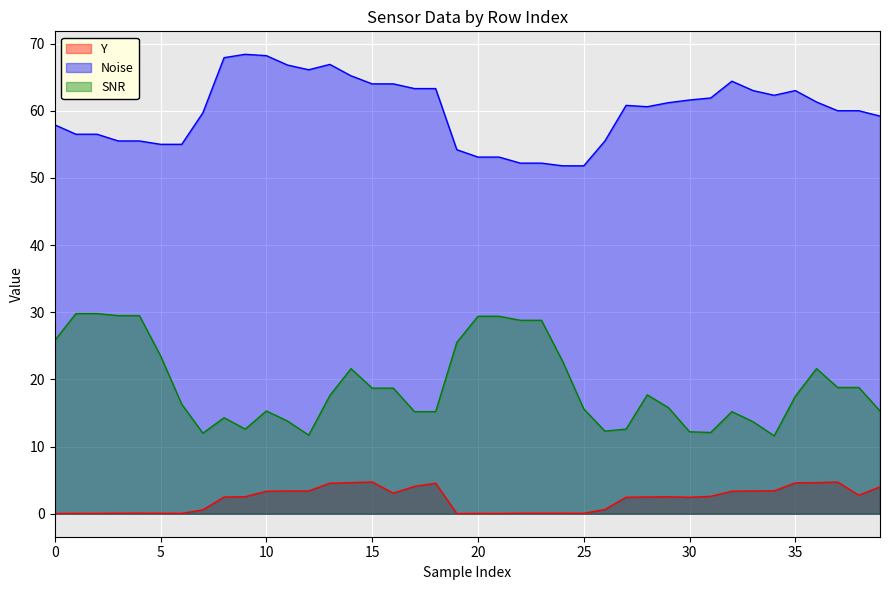

At how many categories does at least one series exceed 1?

40